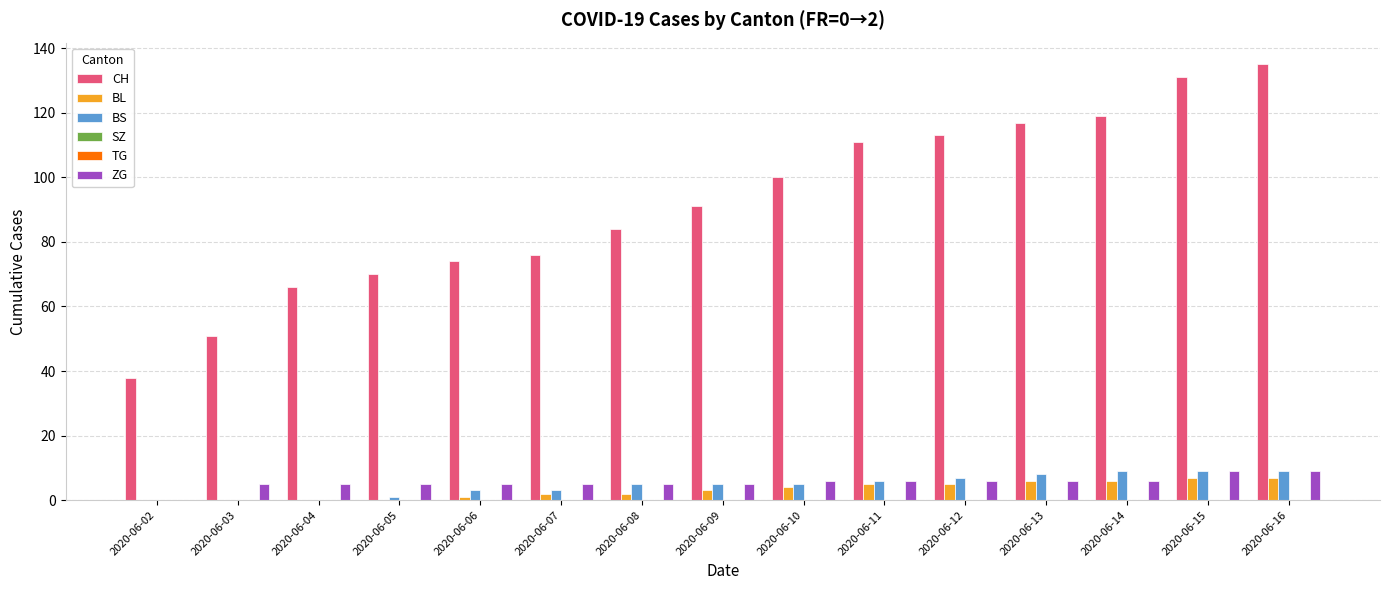

Reading left to right, what are all the values shown in this chart?

CH: 2020-06-02=38	2020-06-03=51	2020-06-04=66	2020-06-05=70	2020-06-06=74	2020-06-07=76	2020-06-08=84	2020-06-09=91	2020-06-10=100	2020-06-11=111	2020-06-12=113	2020-06-13=117	2020-06-14=119	2020-06-15=131	2020-06-16=135
BL: 2020-06-02=0	2020-06-03=0	2020-06-04=0	2020-06-05=0	2020-06-06=1	2020-06-07=2	2020-06-08=2	2020-06-09=3	2020-06-10=4	2020-06-11=5	2020-06-12=5	2020-06-13=6	2020-06-14=6	2020-06-15=7	2020-06-16=7
BS: 2020-06-02=0	2020-06-03=0	2020-06-04=0	2020-06-05=1	2020-06-06=3	2020-06-07=3	2020-06-08=5	2020-06-09=5	2020-06-10=5	2020-06-11=6	2020-06-12=7	2020-06-13=8	2020-06-14=9	2020-06-15=9	2020-06-16=9
SZ: 2020-06-02=0	2020-06-03=0	2020-06-04=0	2020-06-05=0	2020-06-06=0	2020-06-07=0	2020-06-08=0	2020-06-09=0	2020-06-10=0	2020-06-11=0	2020-06-12=0	2020-06-13=0	2020-06-14=0	2020-06-15=0	2020-06-16=0
TG: 2020-06-02=0	2020-06-03=0	2020-06-04=0	2020-06-05=0	2020-06-06=0	2020-06-07=0	2020-06-08=0	2020-06-09=0	2020-06-10=0	2020-06-11=0	2020-06-12=0	2020-06-13=0	2020-06-14=0	2020-06-15=0	2020-06-16=0
ZG: 2020-06-02=0	2020-06-03=5	2020-06-04=5	2020-06-05=5	2020-06-06=5	2020-06-07=5	2020-06-08=5	2020-06-09=5	2020-06-10=6	2020-06-11=6	2020-06-12=6	2020-06-13=6	2020-06-14=6	2020-06-15=9	2020-06-16=9